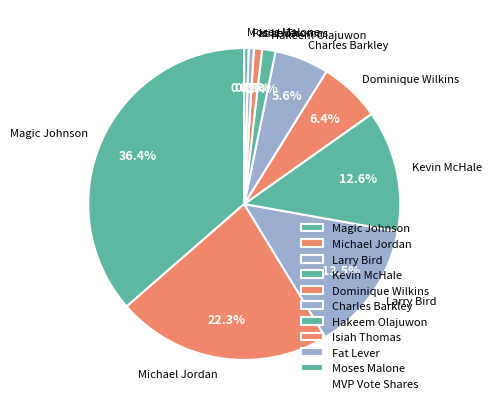

To the nearest percent, what is the average slice percentage?

10%